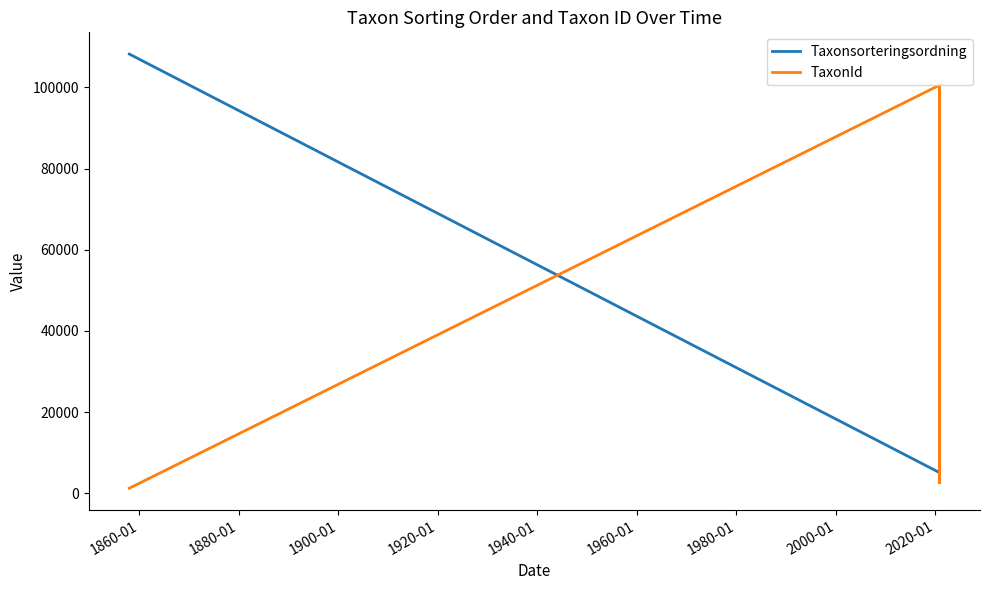

How many times do Taxonsorteringsordning and TaxonId cross each other?

4